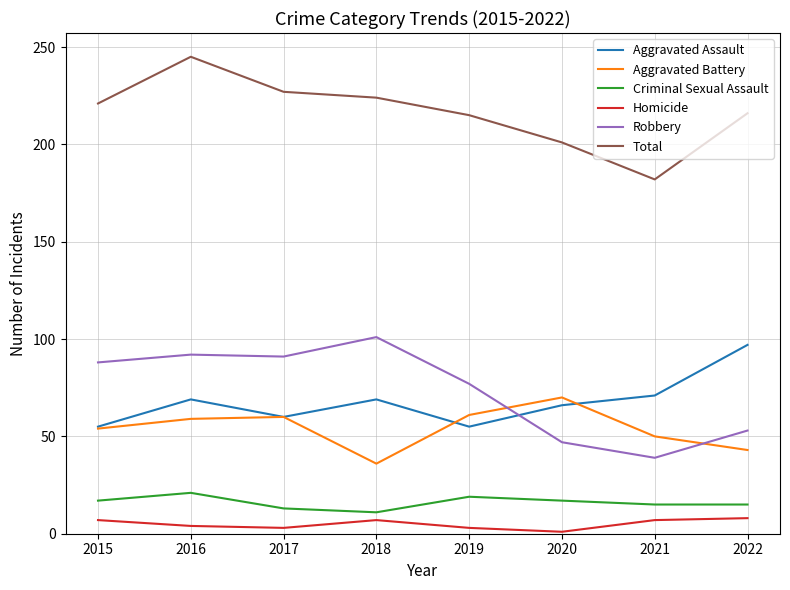

True or false: Robbery and Aggravated Battery cross at least once.

True